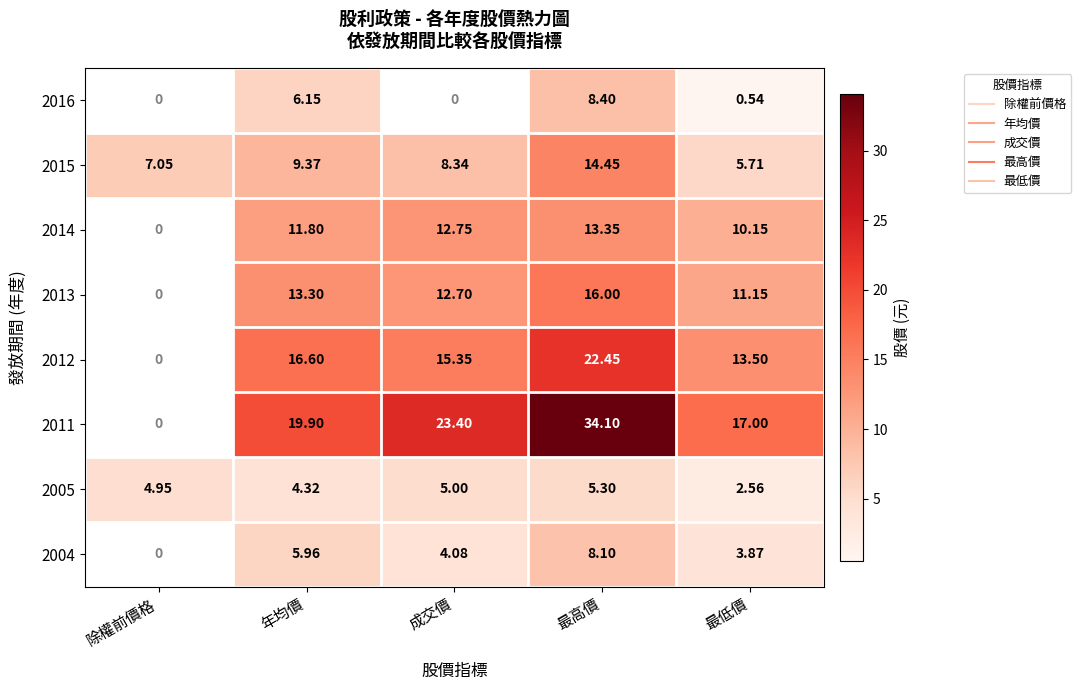

Which has a higher value, 除權前價格 or 年均價?

年均價